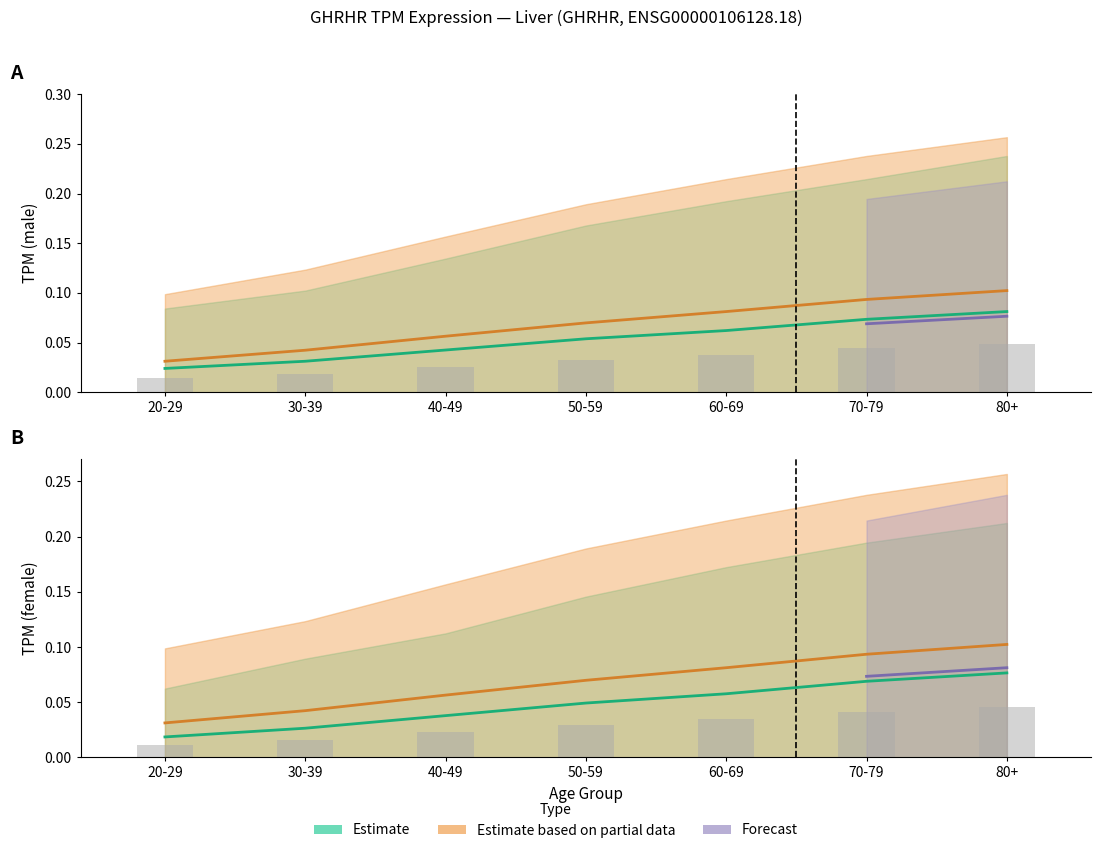

Which category has the highest value in the partial_mean series?

80+